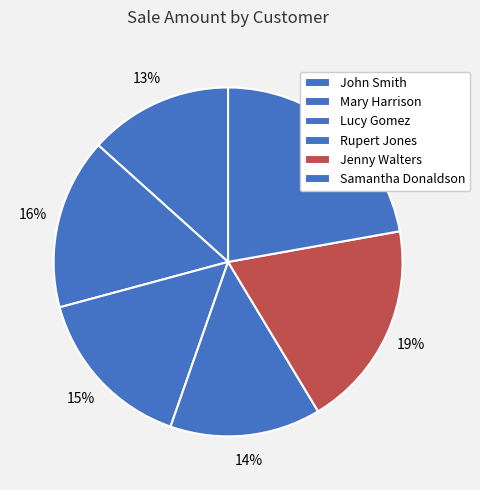

What percentage is the John Smith slice, to the nearest percent?

13%